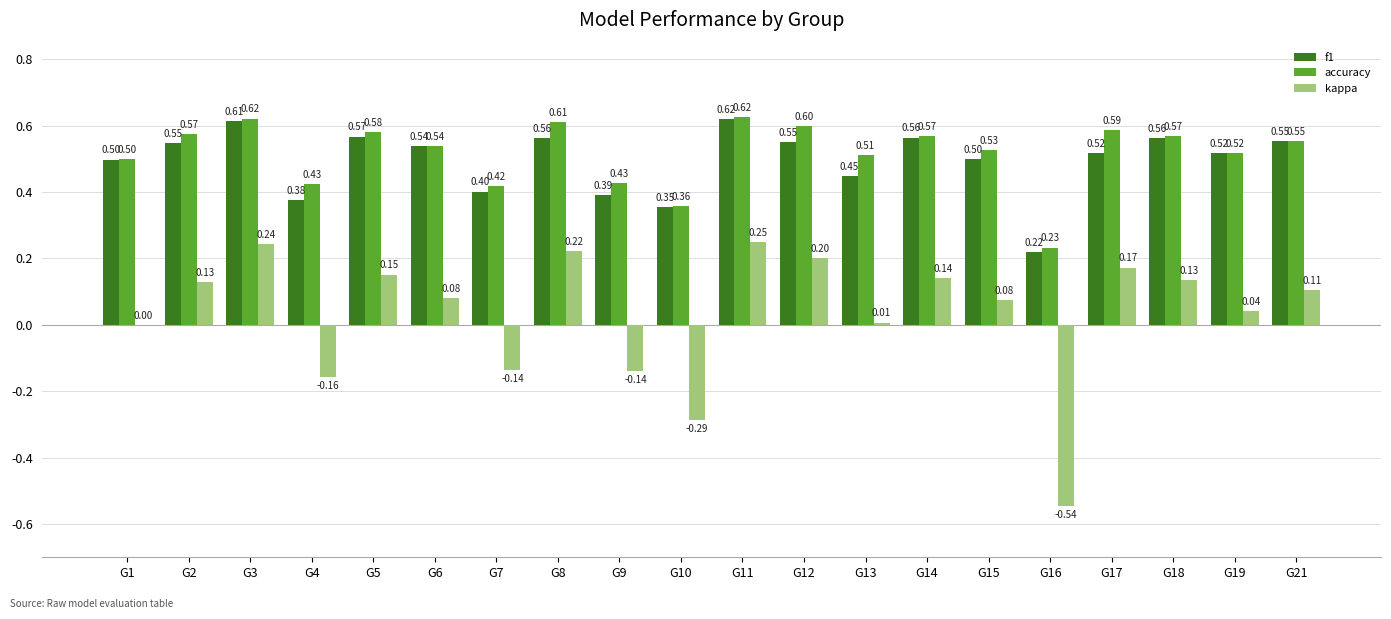

At which category is the sum across all series the highest?

G11